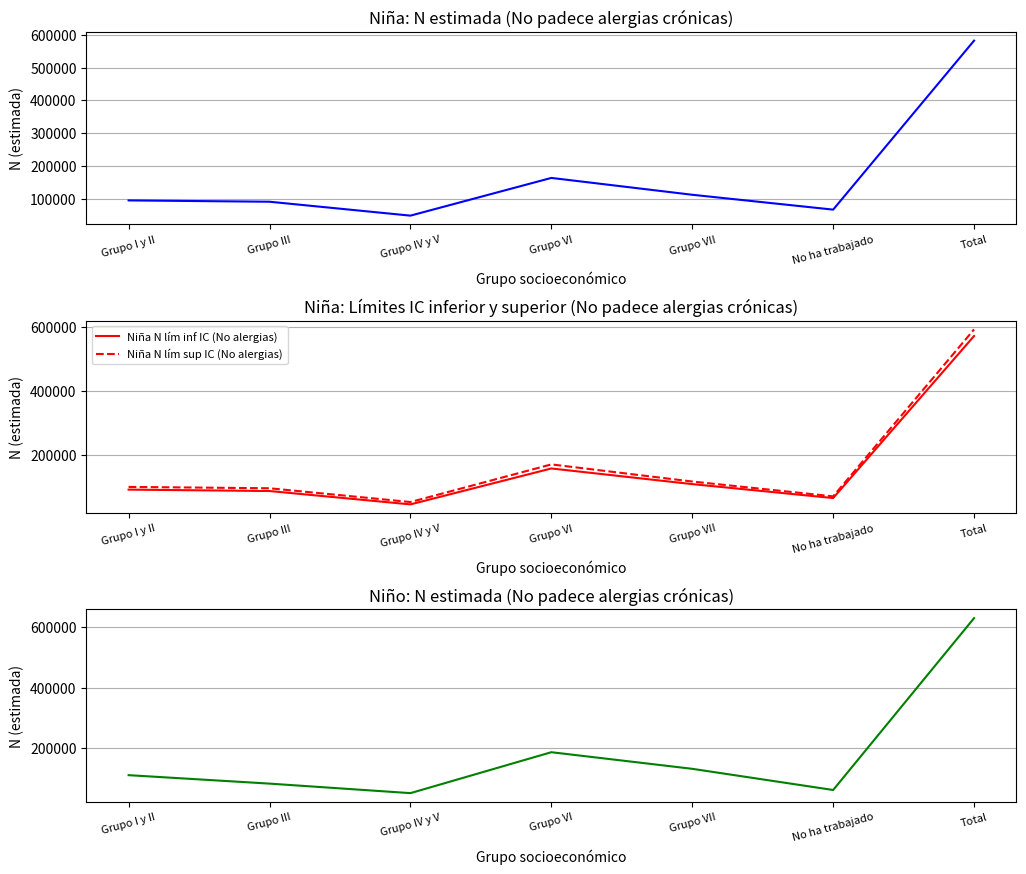

What is the sum of all Niña N lím inf IC (No alergias) values?

1120774